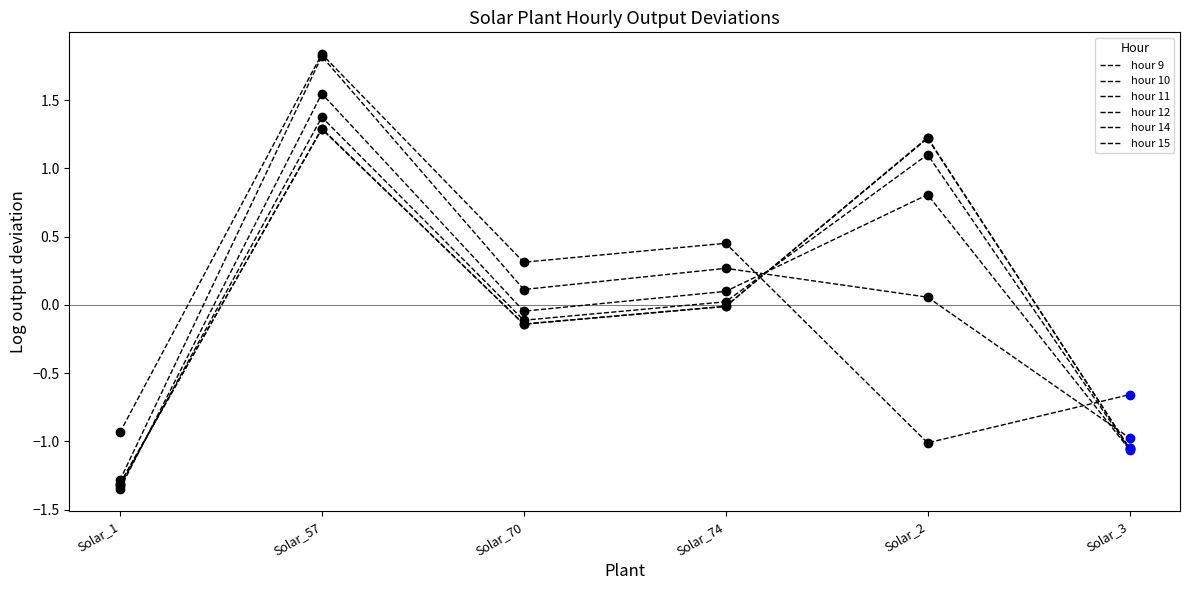

How many lines are shown in the chart?

6